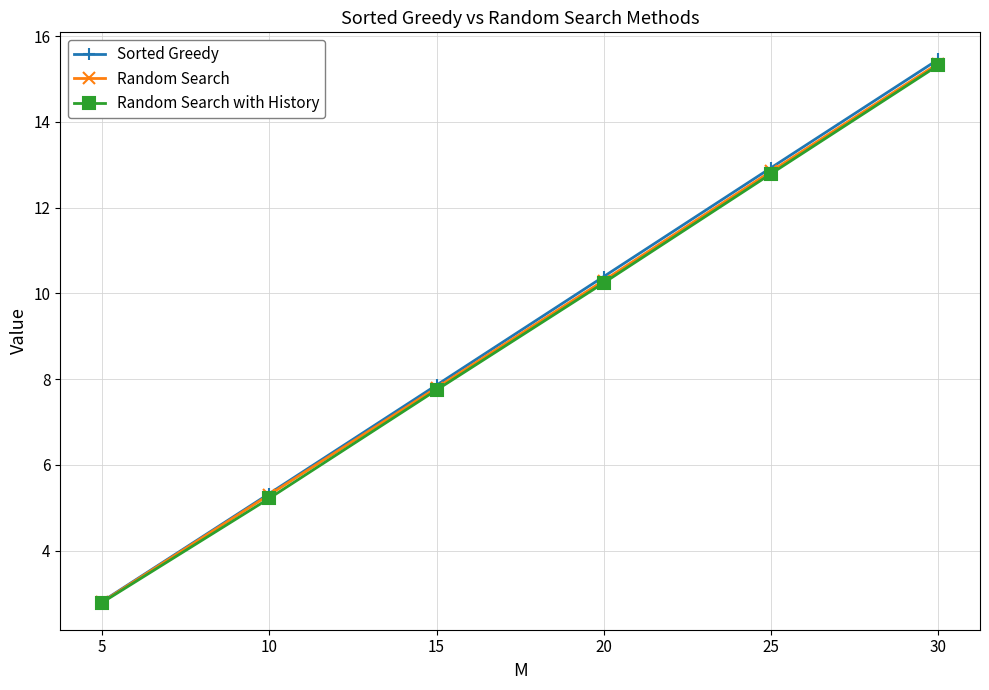

Count the number of categories in the chart.

6